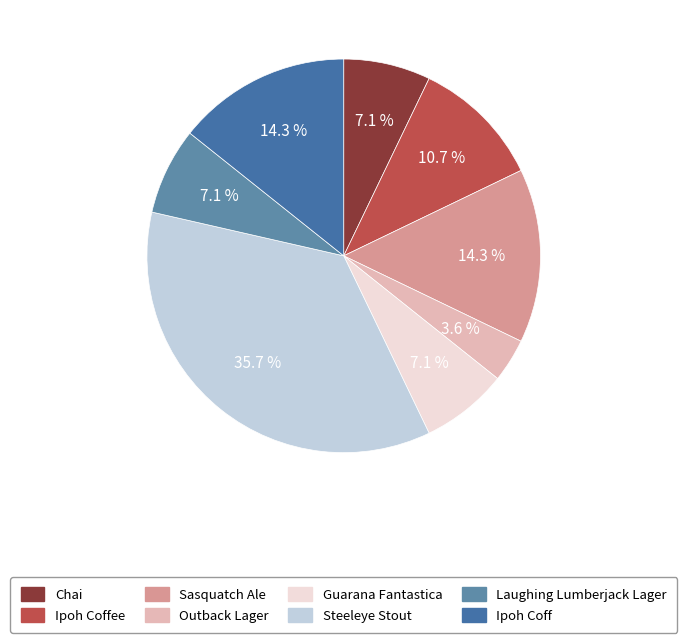

Does any single category account for the majority?

No